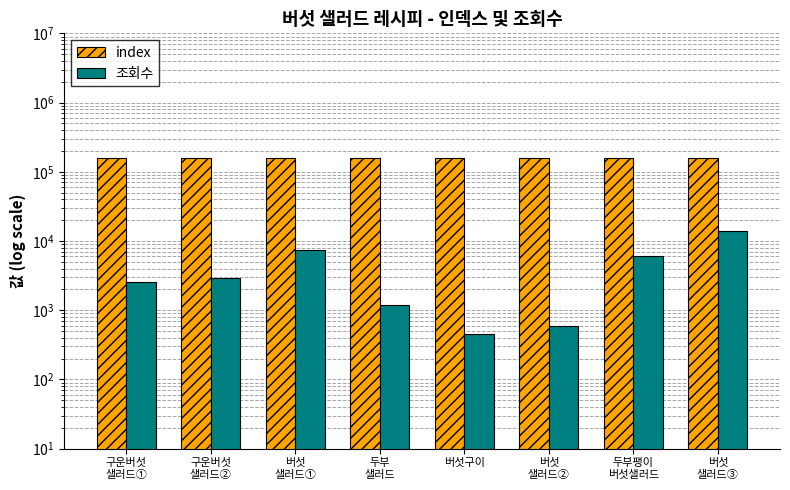

How many values in the 조회수 series exceed 2931?

3